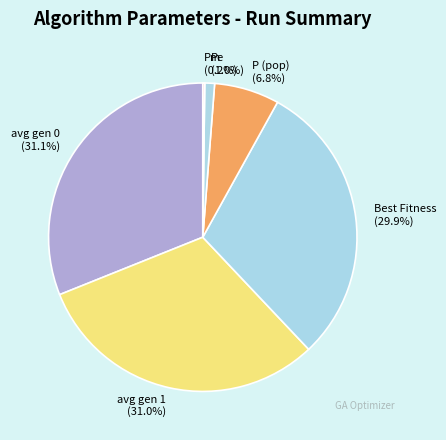

Does Pe represent more than half of the total?

No